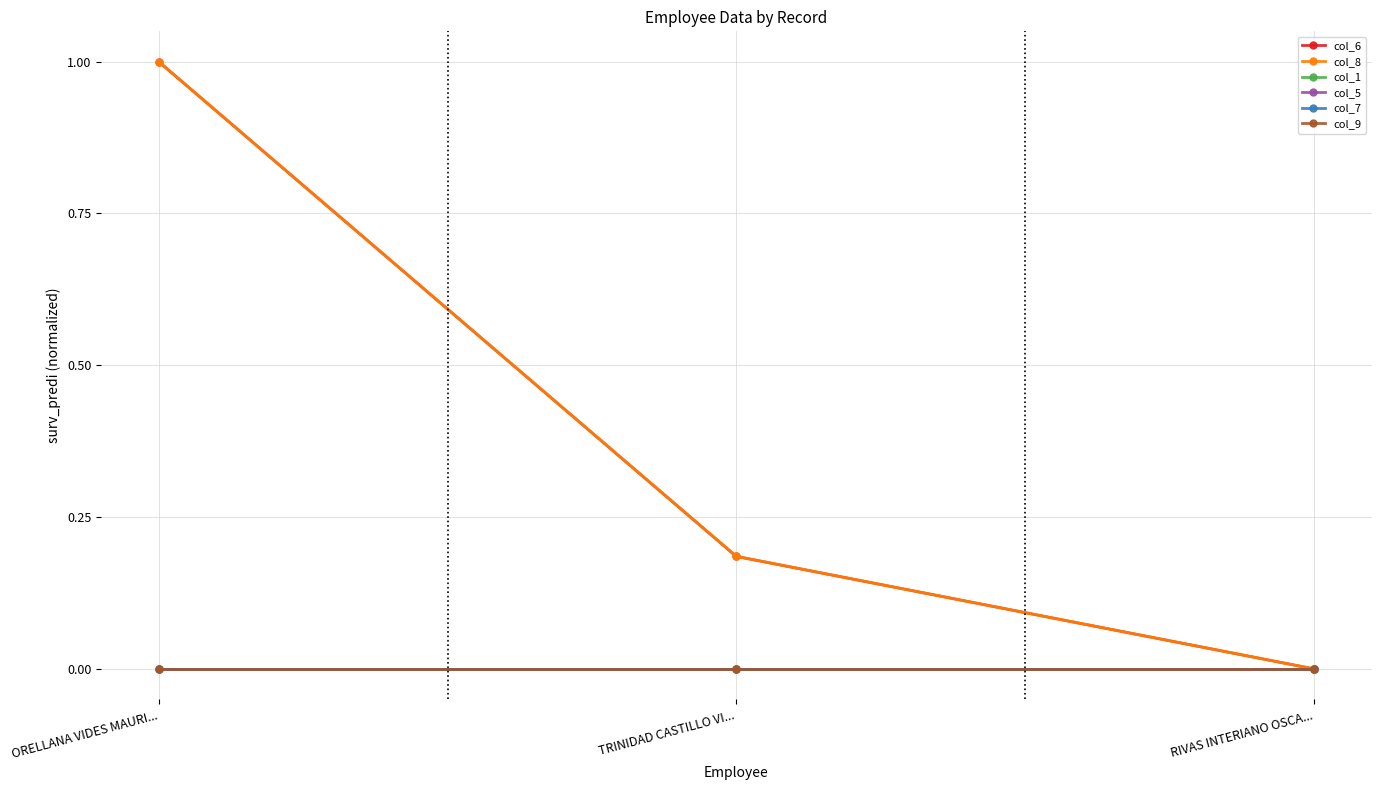

What is the difference between the highest and lowest values at ORELLANA VIDES MAURI...?

1.0